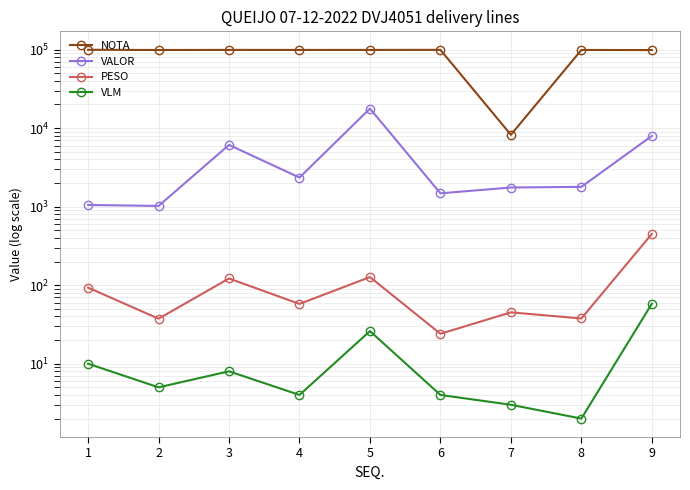

What is the average value of the NOTA series?

88933.2